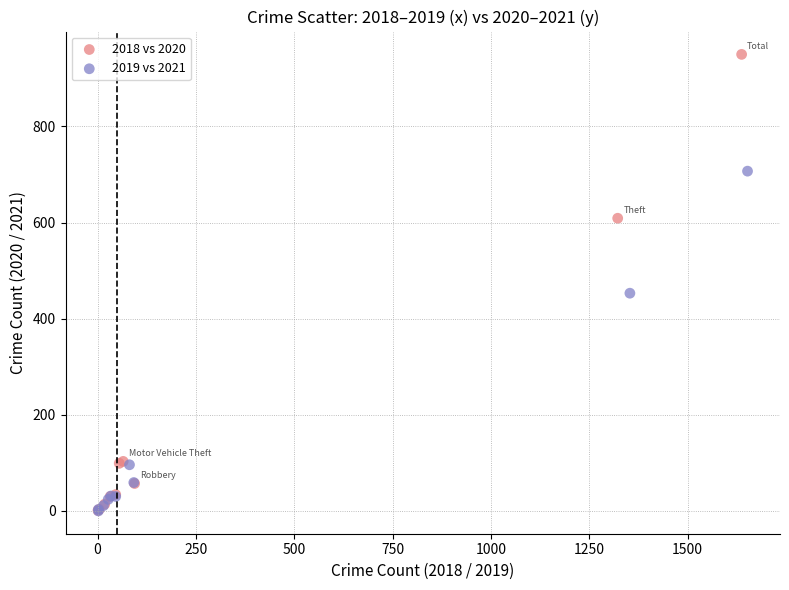

What are all the series names shown in the legend?

2018 vs 2020, 2019 vs 2021